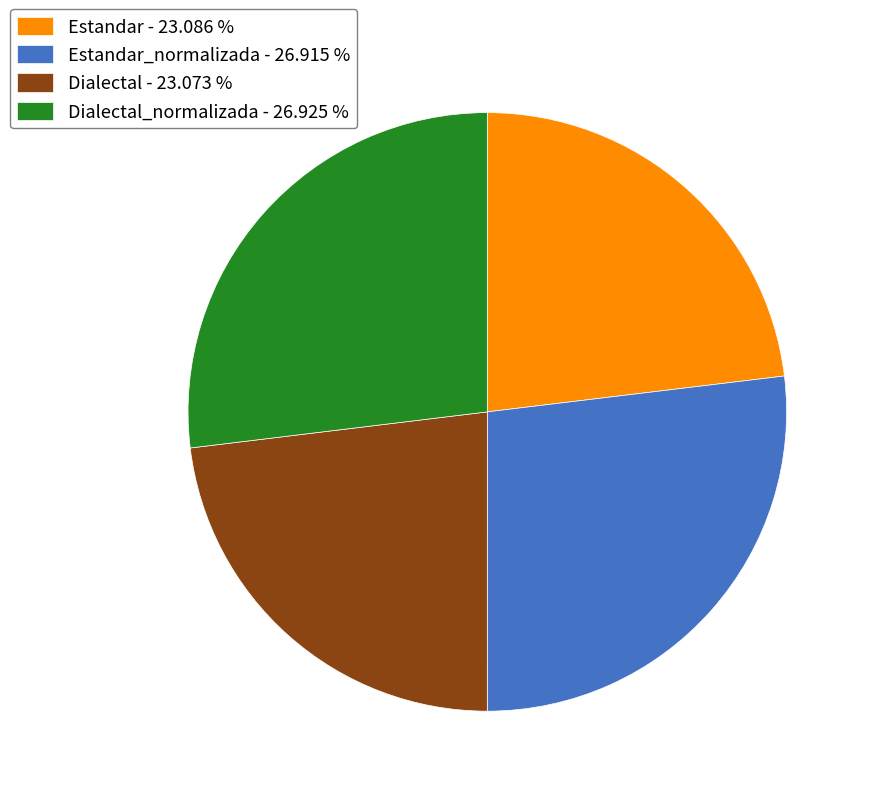

Does Dialectal_normalizada - 26.925 % represent more than half of the total?

No